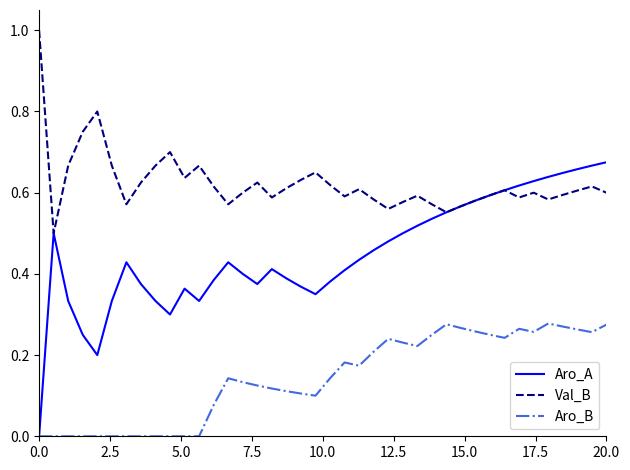

Which series has the widest spread of values?

Aro_A